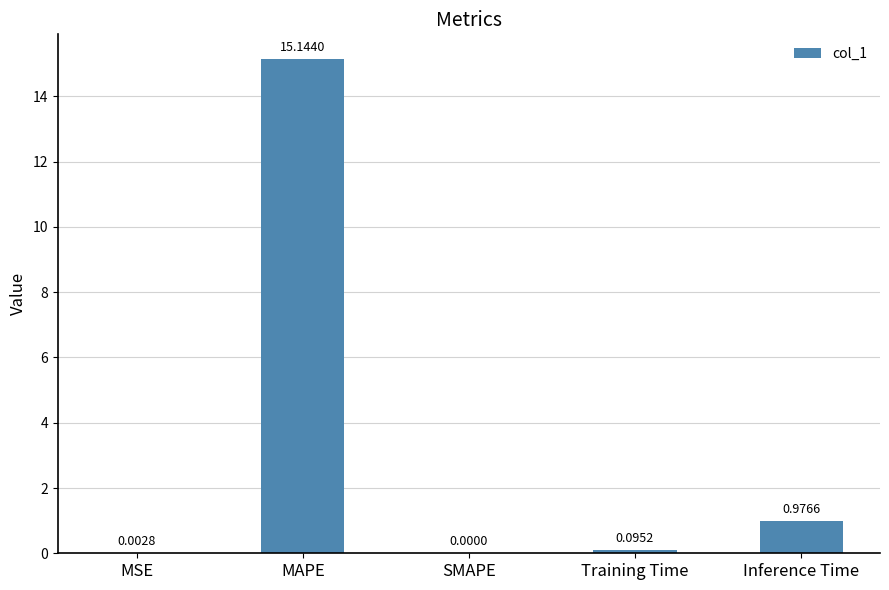

What is the change in value from MAPE to SMAPE?

-15.1